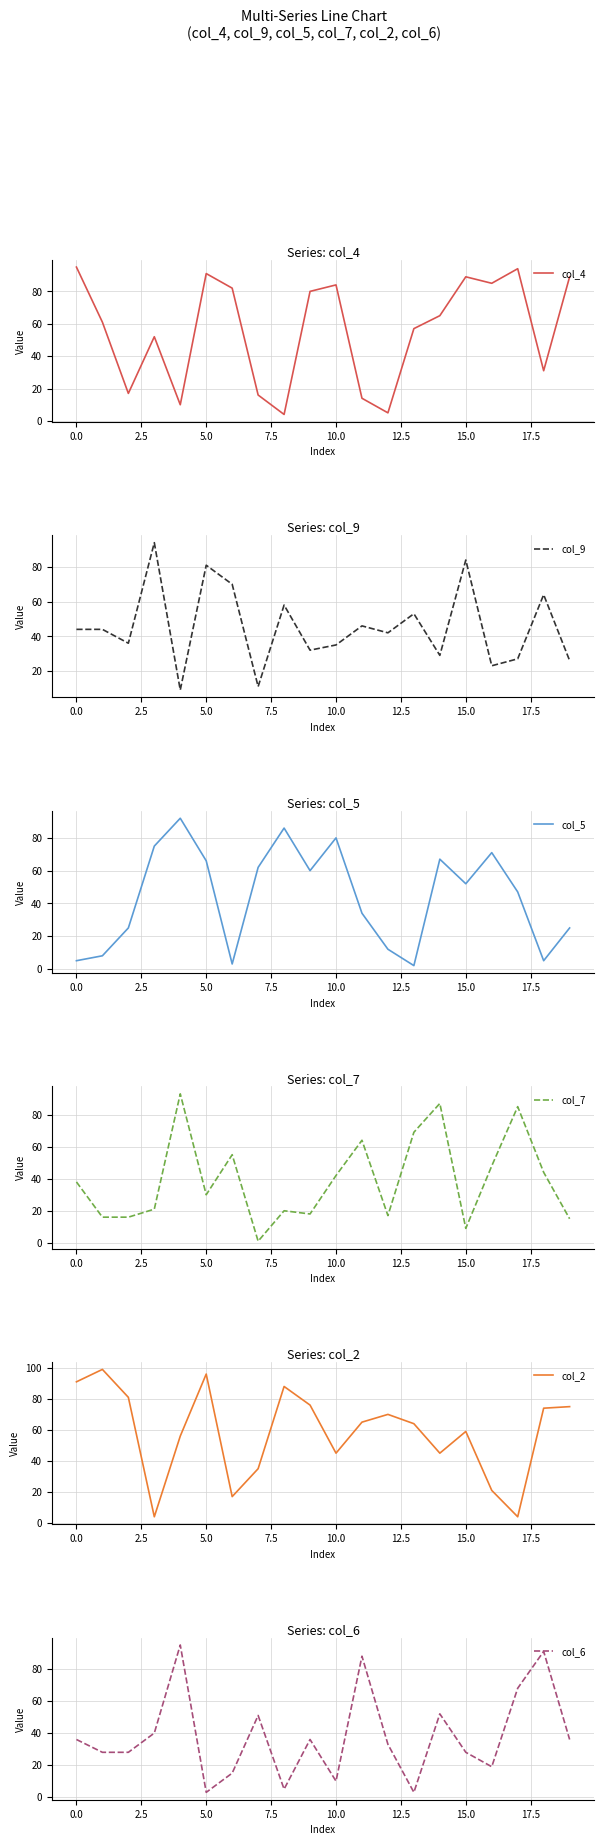

What is the highest value of the col_7 series?

93